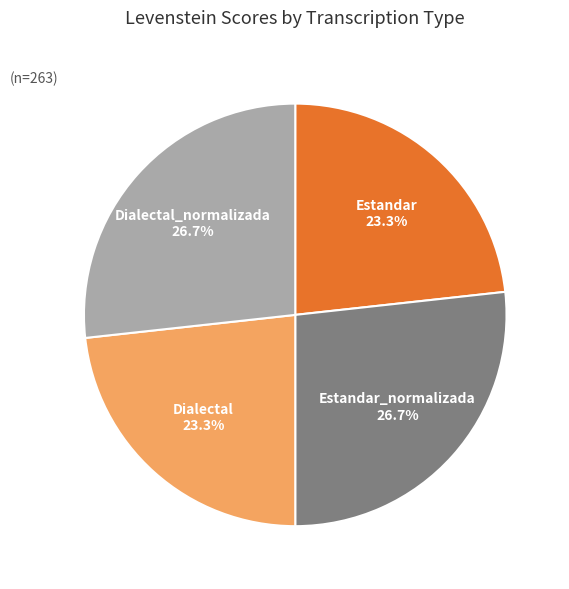

Count the number of slices in the pie.

4